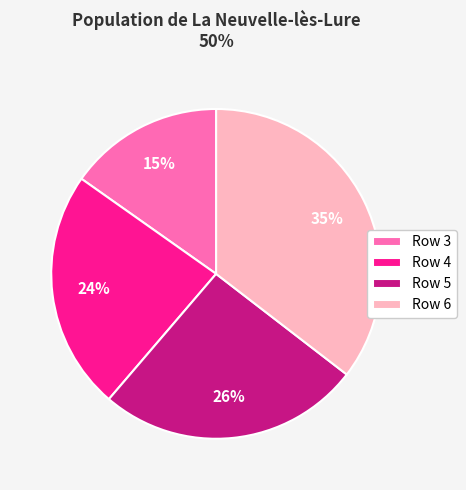

To the nearest percent, what portion does Row 3 represent?

15%